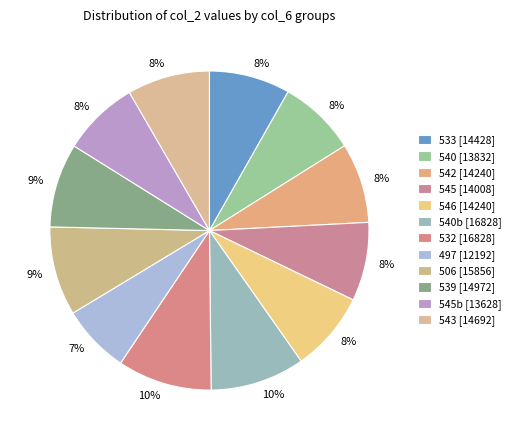

Count the number of slices in the pie.

12